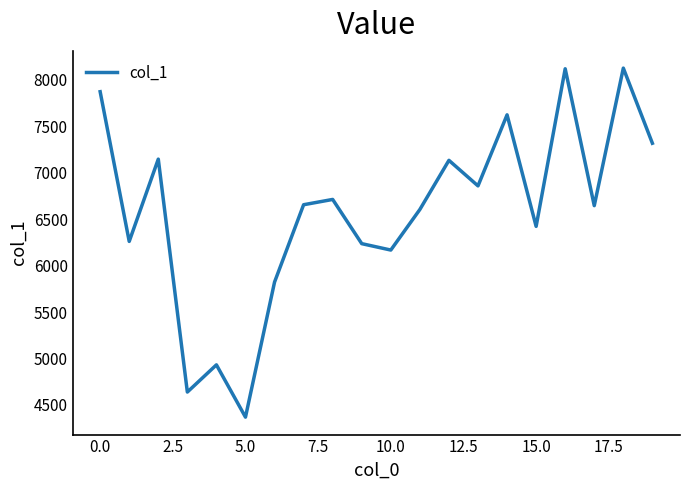

What is the difference between the maximum and minimum values?

3758